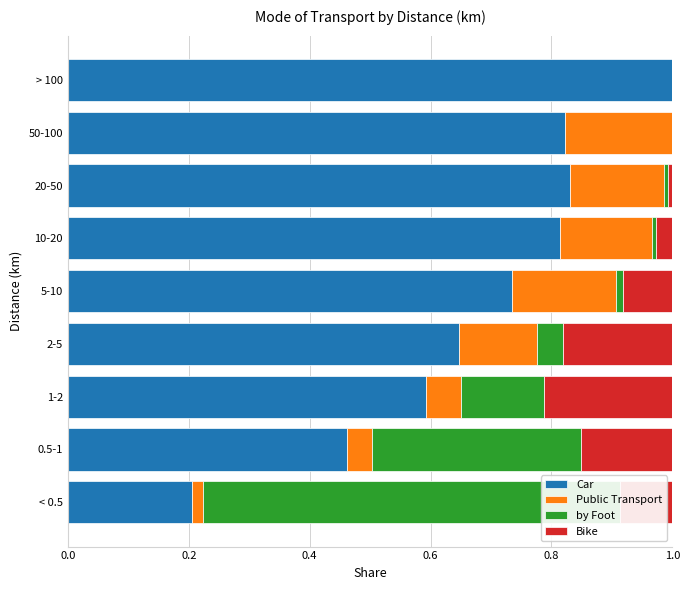

Is it true that Bike equals 0.0 at < 0.5?

False